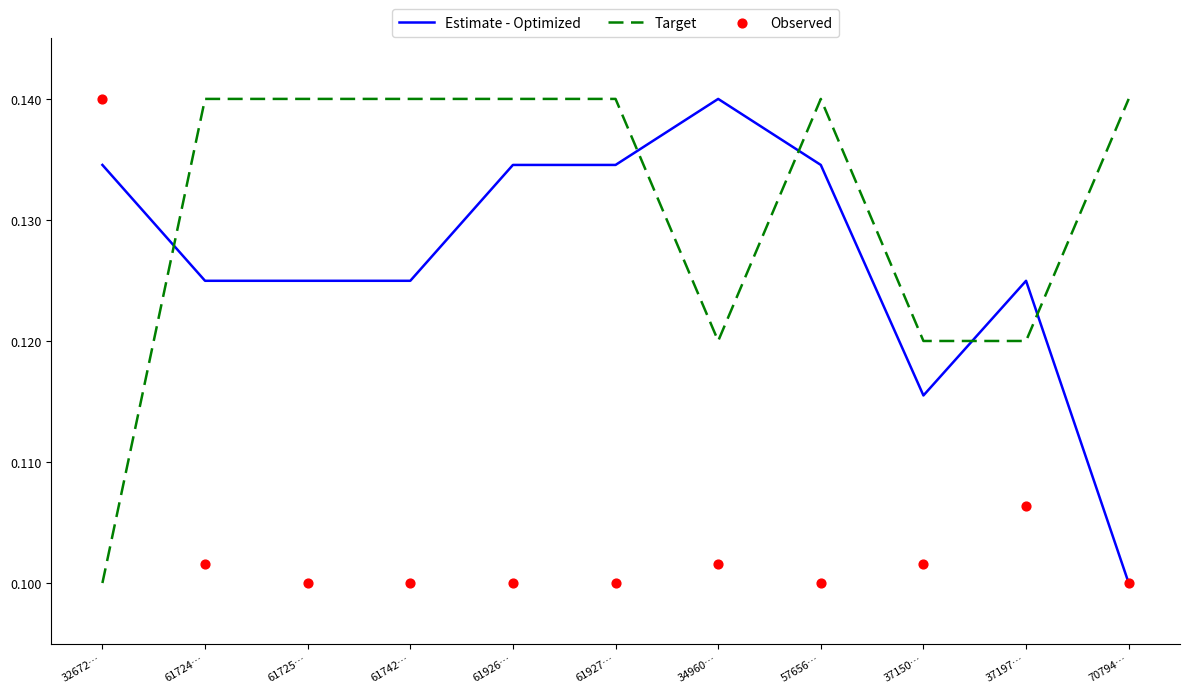

At how many categories does at least one series exceed 0?

11